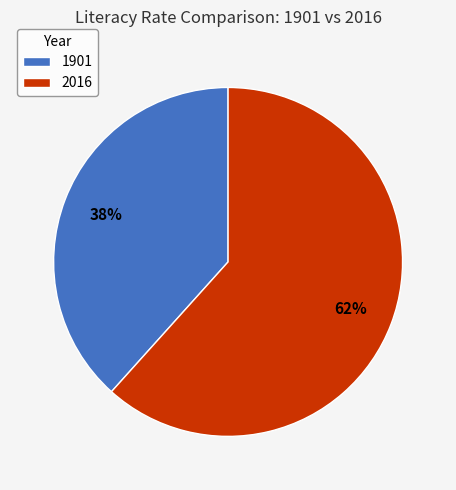

Between 2016 and 1901, which is larger?

2016